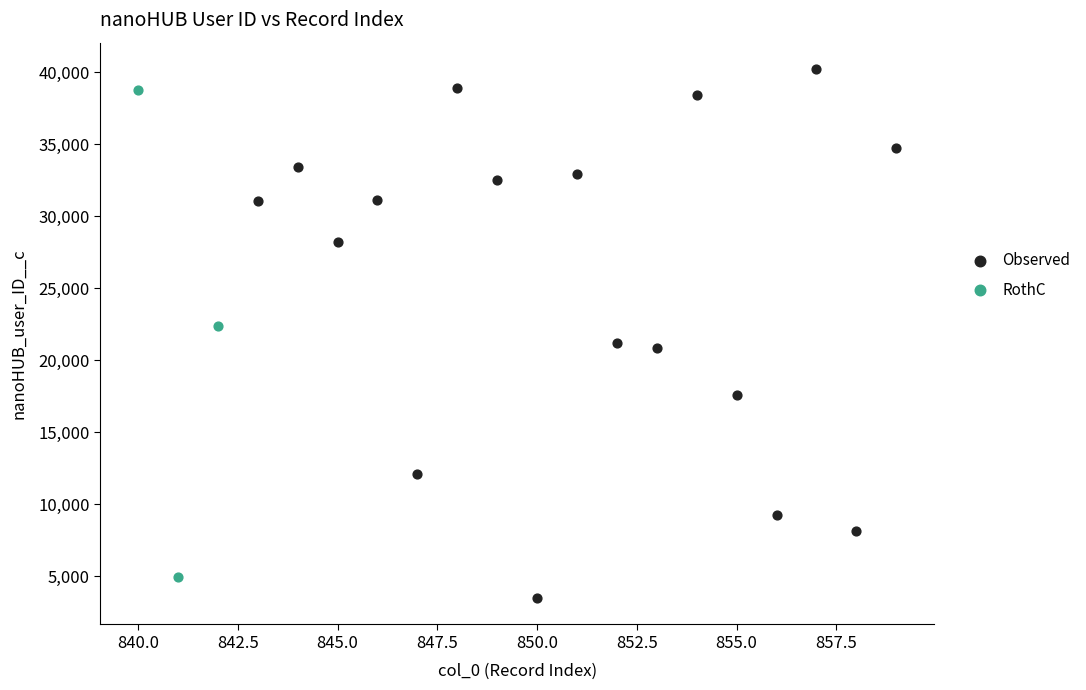

What are all the series names shown in the legend?

Observed, RothC